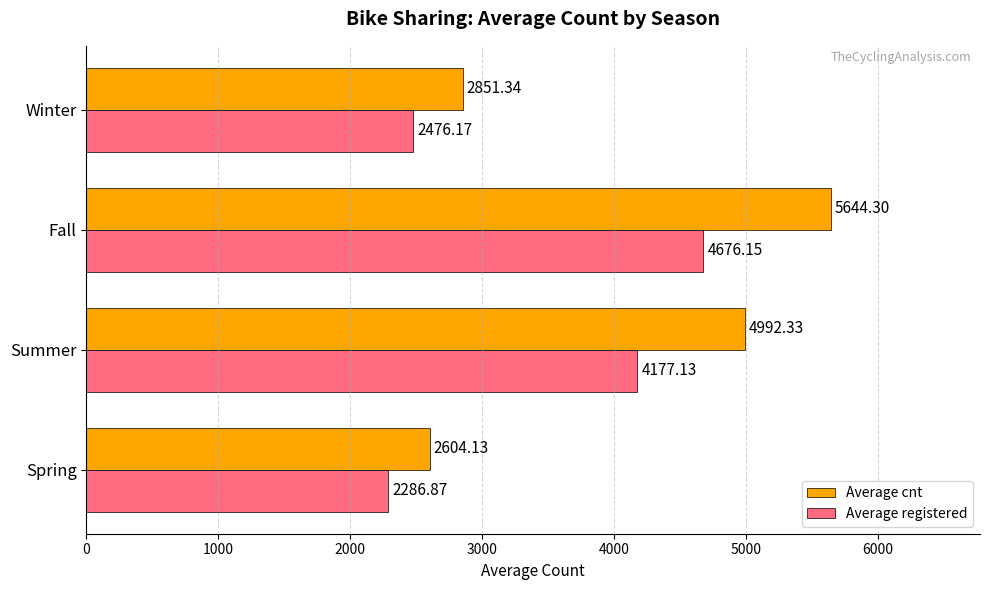

What is the greatest value displayed?

5644.3